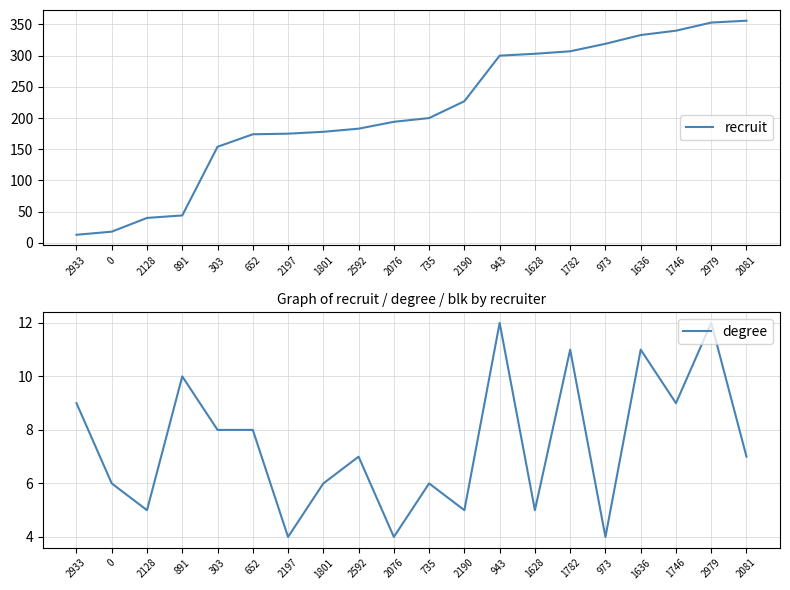

What is the value of the recruit point at the 17th from the left?

333